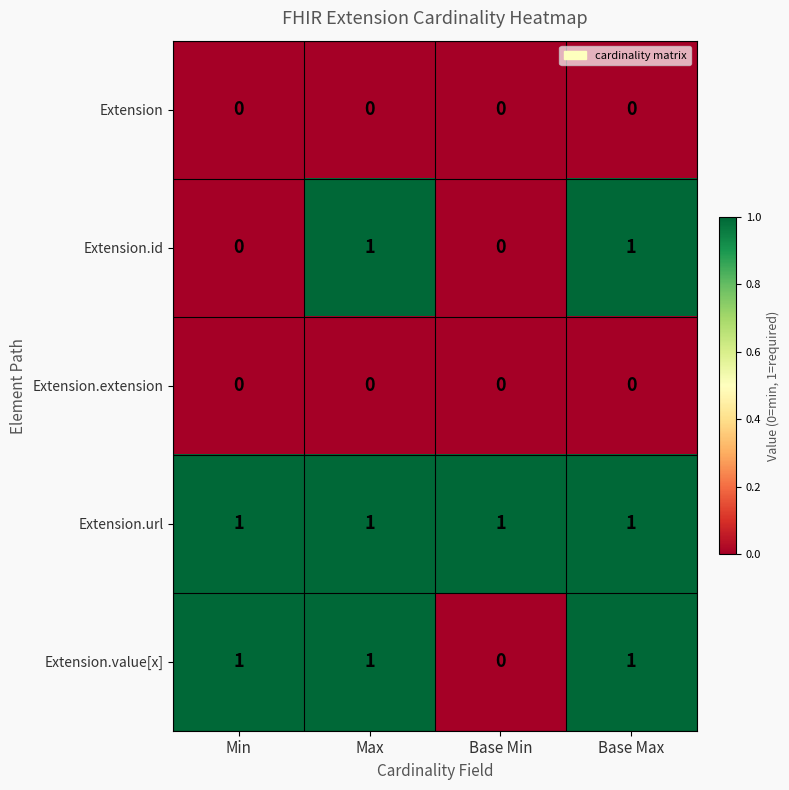

At which label does Extension.value[x] reach its minimum?

Base Min